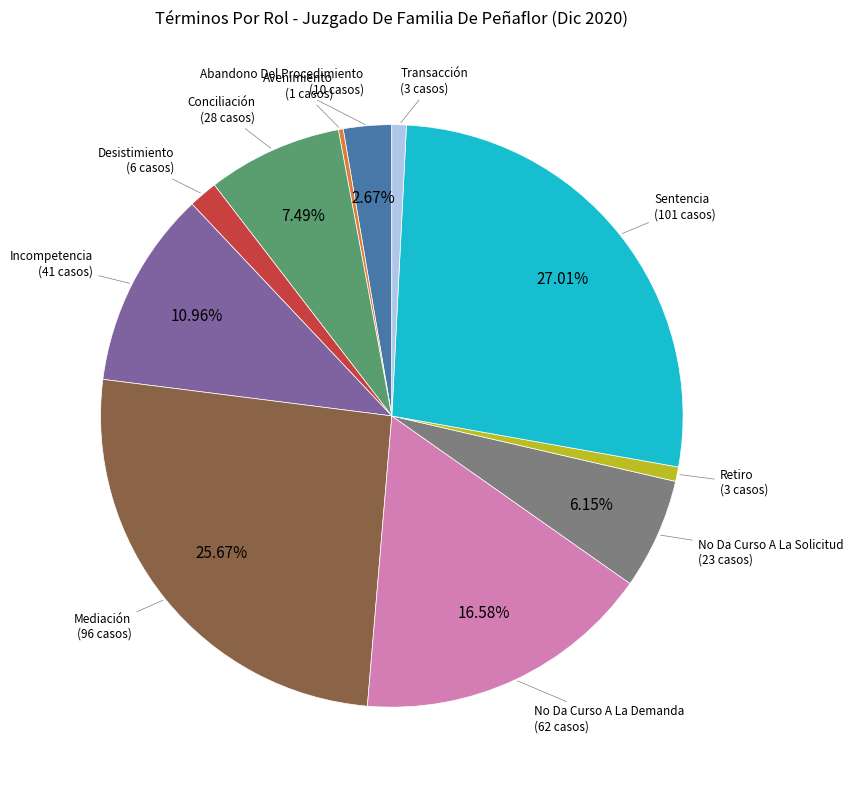

Do Incompetencia and Conciliación together represent more than half of the pie?

No